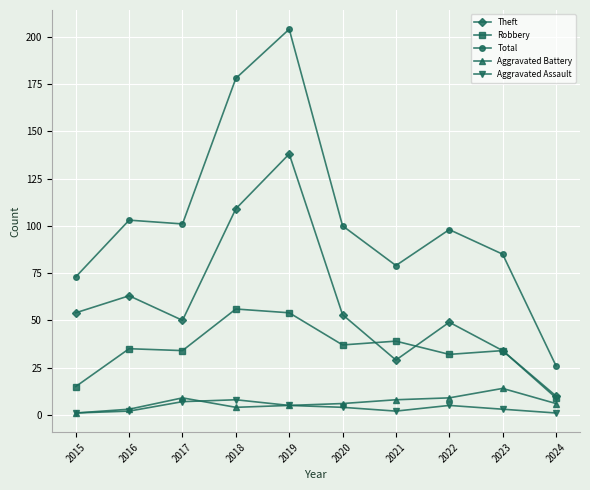

Reading left to right, list all the values displayed in this chart.

Theft: 54	63	50	109	138	53	29	49	34	10
Robbery: 15	35	34	56	54	37	39	32	34	9
Total: 73	103	101	178	204	100	79	98	85	26
Aggravated Battery: 1	3	9	4	5	6	8	9	14	6
Aggravated Assault: 1	2	7	8	5	4	2	5	3	1